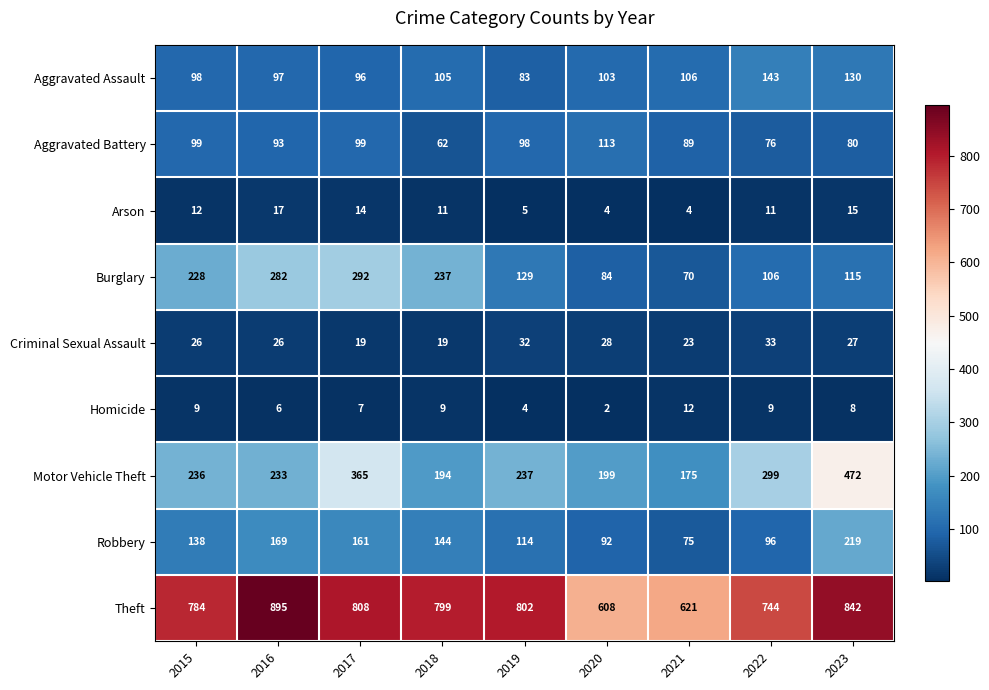

Count the number of categories in the chart.

9